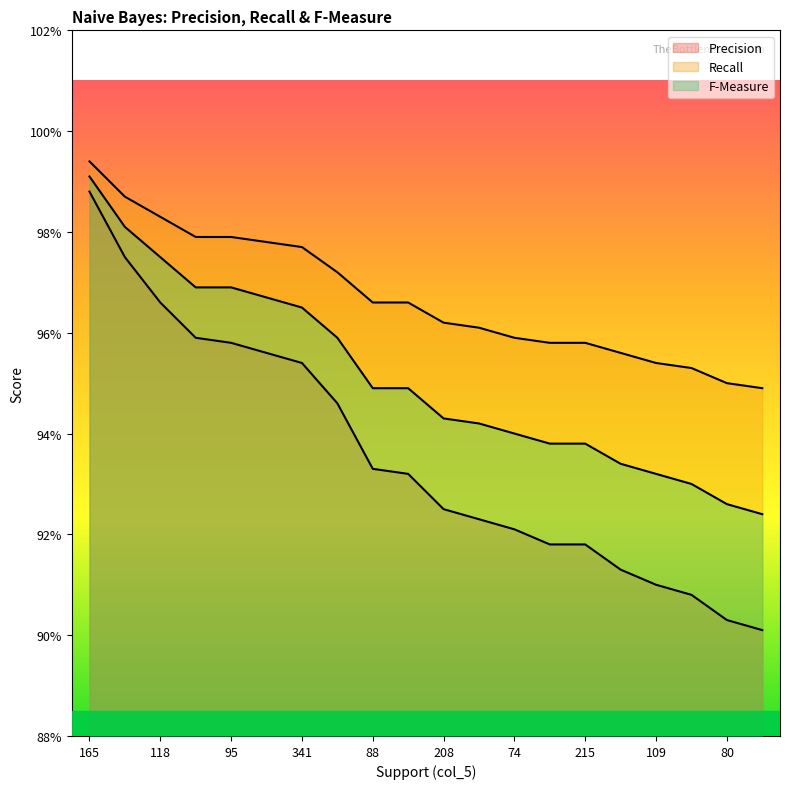

Is it true that F-Measure equals 1.5 at 88?

False